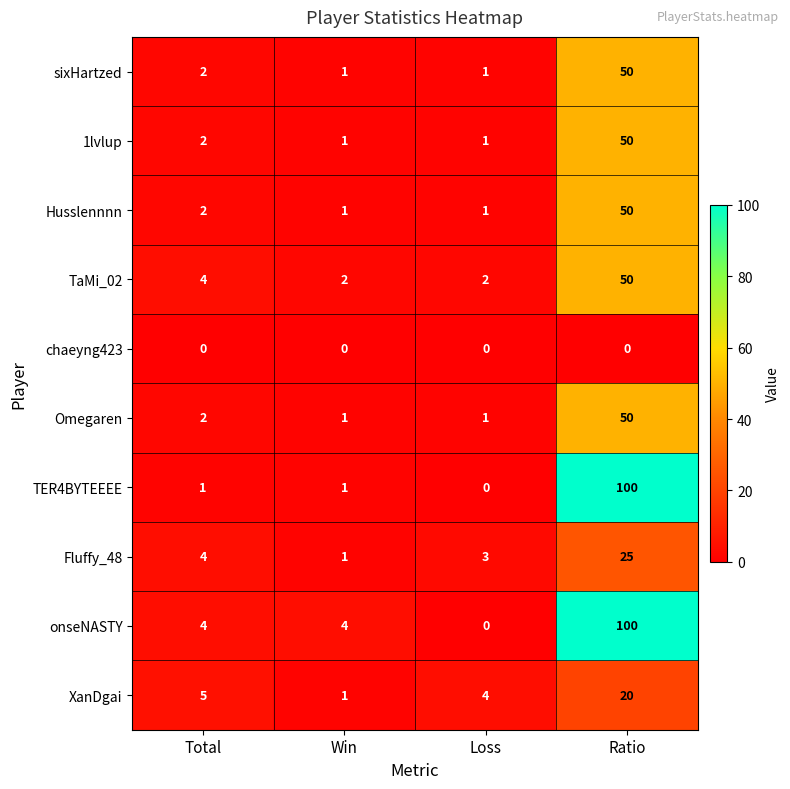

The value of sixHartzed at Win is 0. True or false?

False